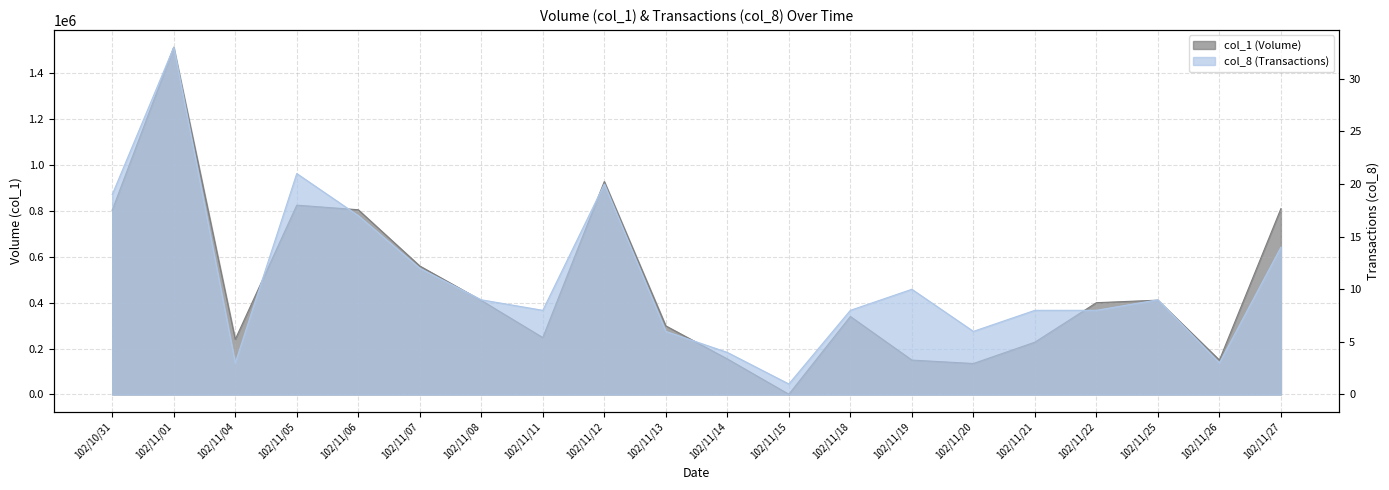

Rank the series by their average value, from highest to lowest.

col_1, col_8